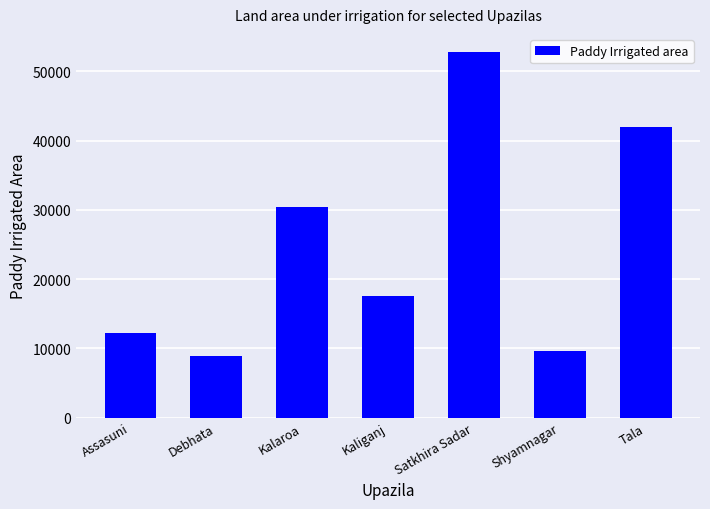

List the labels in order of value, largest first.

Satkhira Sadar, Tala, Kalaroa, Kaliganj, Assasuni, Shyamnagar, Debhata